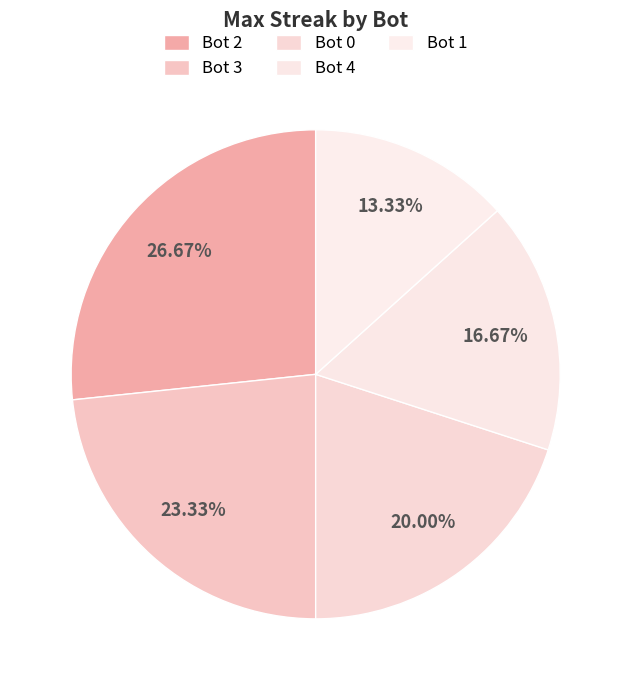

Count the number of slices in the pie.

5